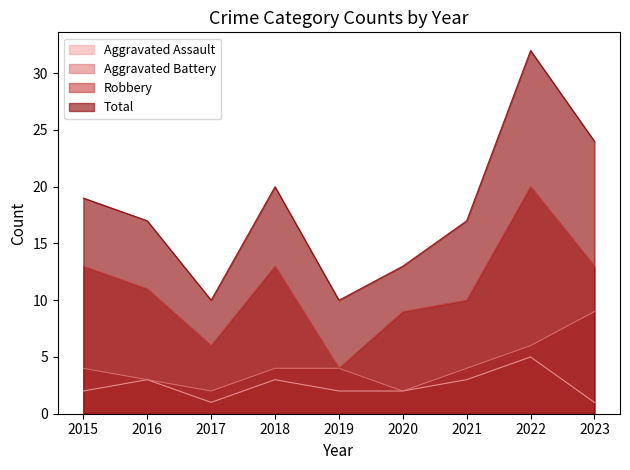

What is the difference between the highest and lowest values at 2021?

14